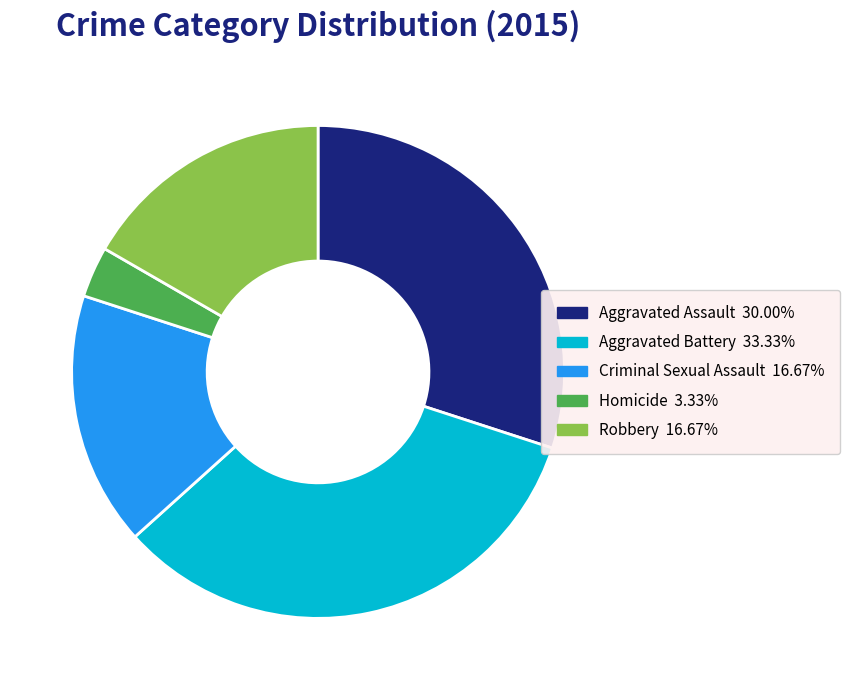

Between Aggravated Assault and Criminal Sexual Assault, which is larger?

Aggravated Assault